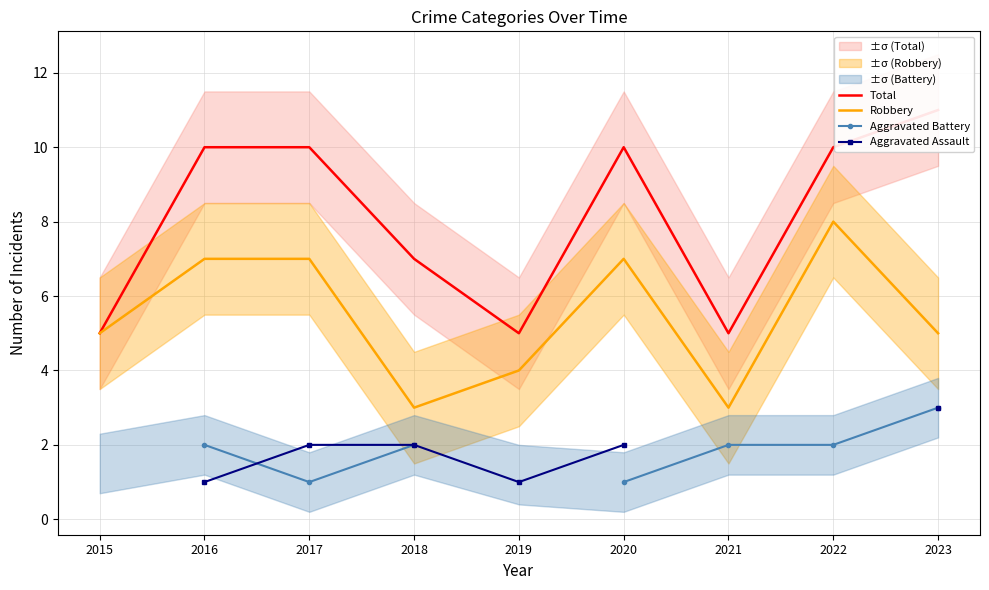

List the labels in order of Robbery value, largest first.

2022, 2016, 2017, 2020, 2015, 2023, 2019, 2018, 2021